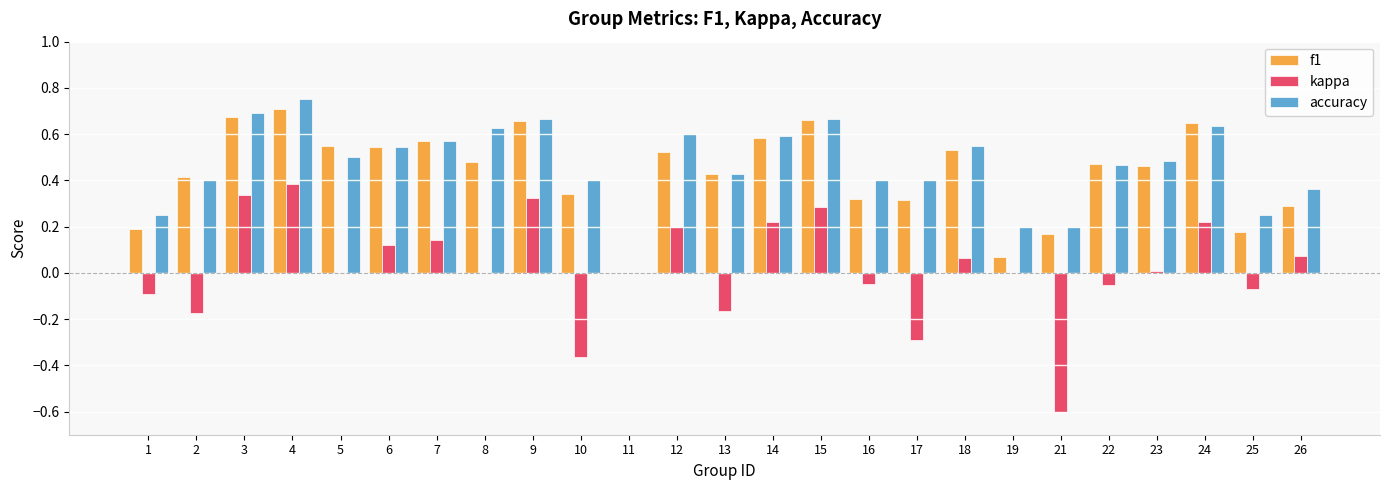

What is the sum of all accuracy values?

11.6